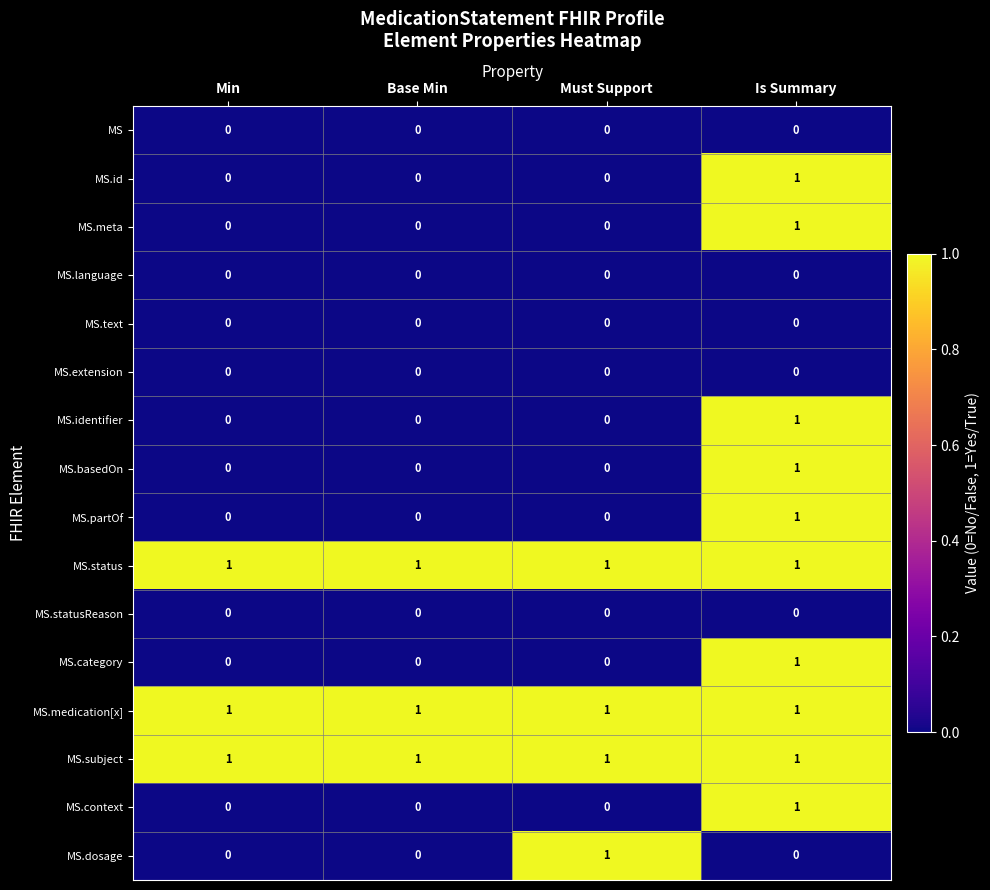

At which category is the sum across all series the highest?

Is Summary